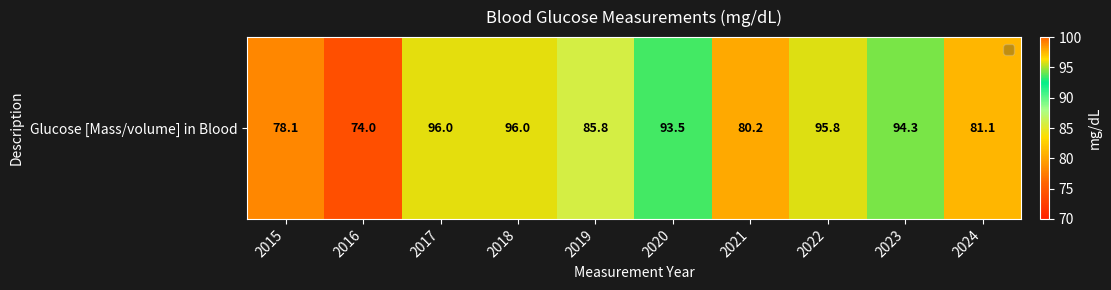

What is the difference between the maximum and minimum values?

22.0